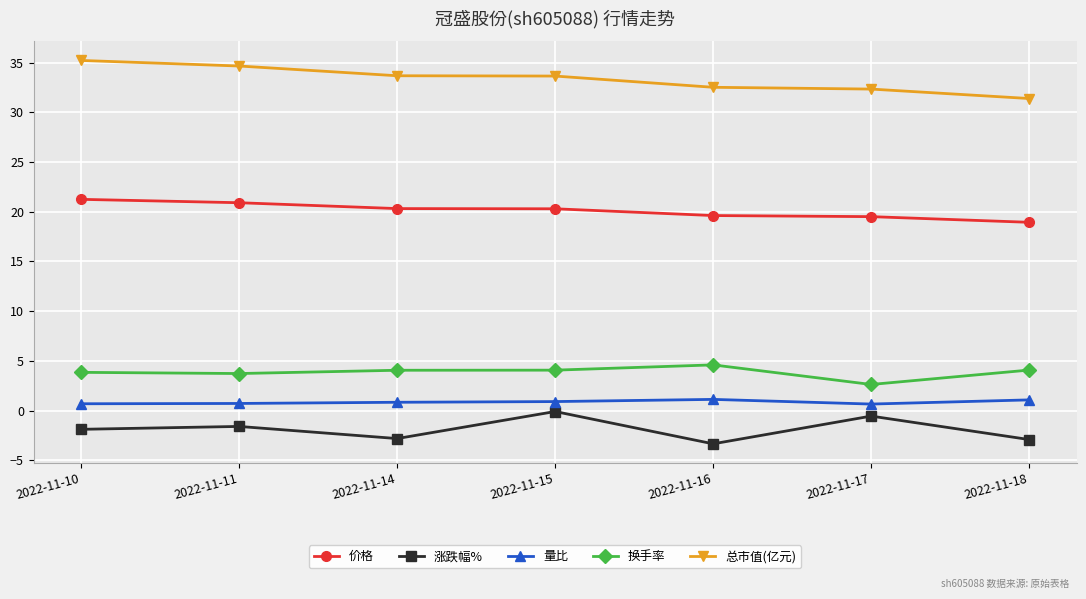

In 换手率, how many points are higher than both neighbors (excluding endpoints)?

1